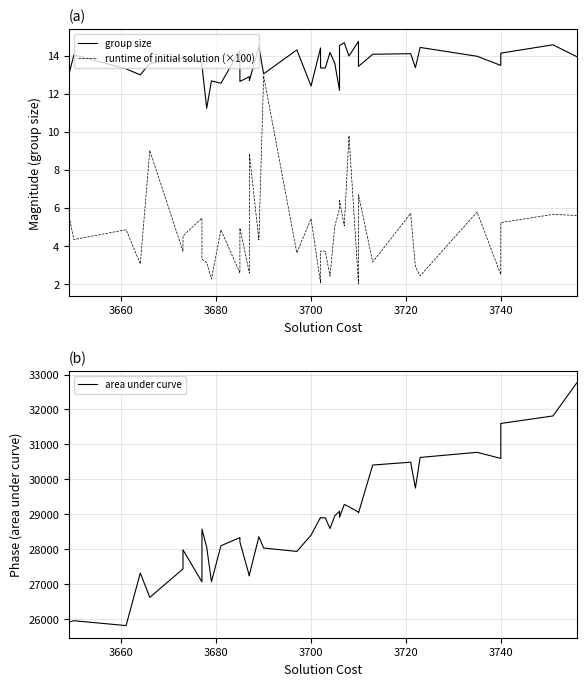

Rank the series at 3680 from lowest to highest value.

runtime of initial solution (×100), group size, area under curve